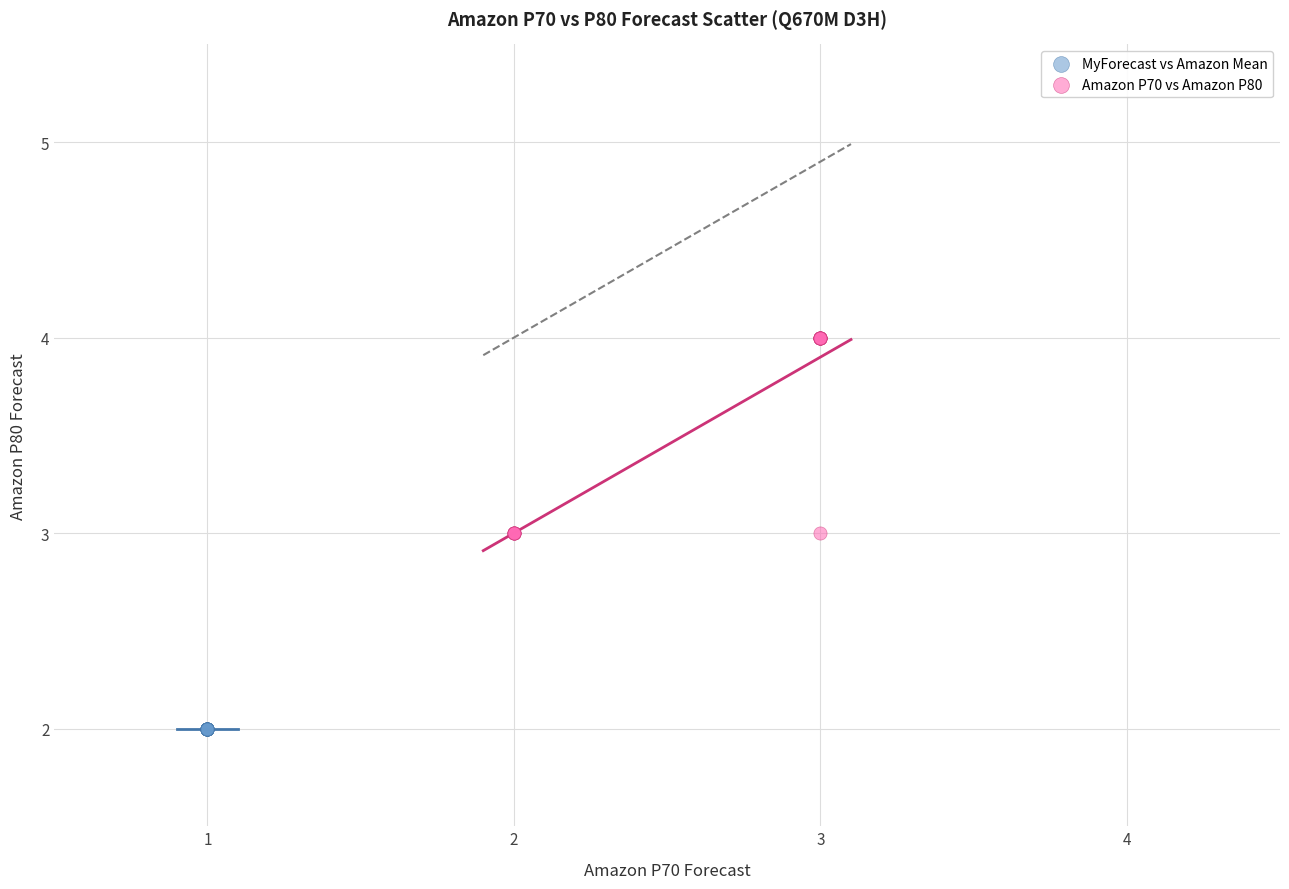

Which series reaches the maximum Y coordinate?

Amazon P70 vs Amazon P80